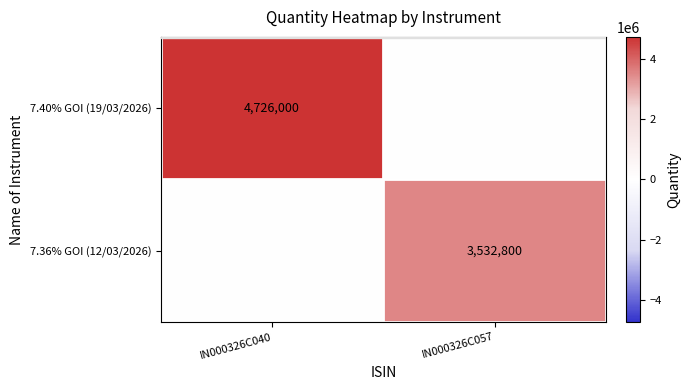

Is it true that 7.40% GOI (19/03/2026) equals 4726000 at IN000326C040?

True